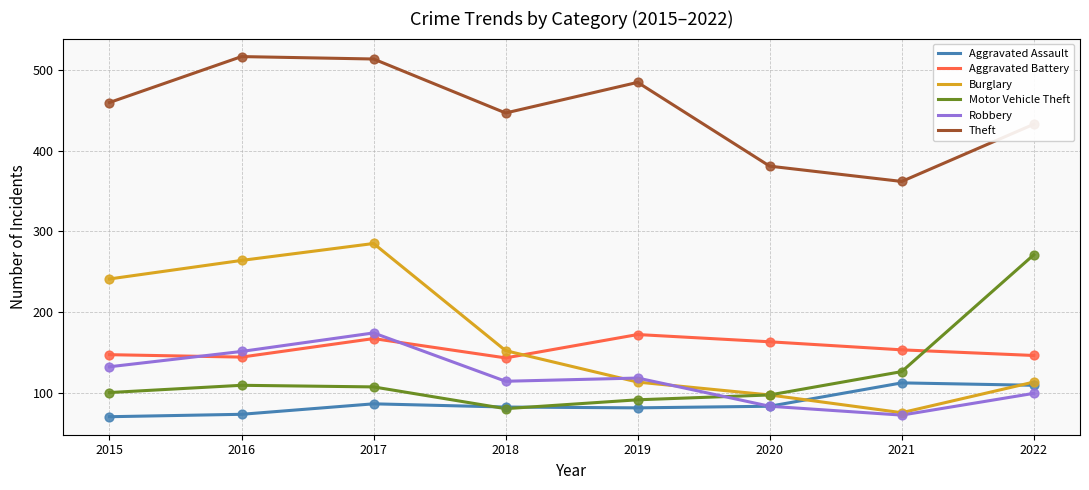

What is the total value across all series at 2017?

1333